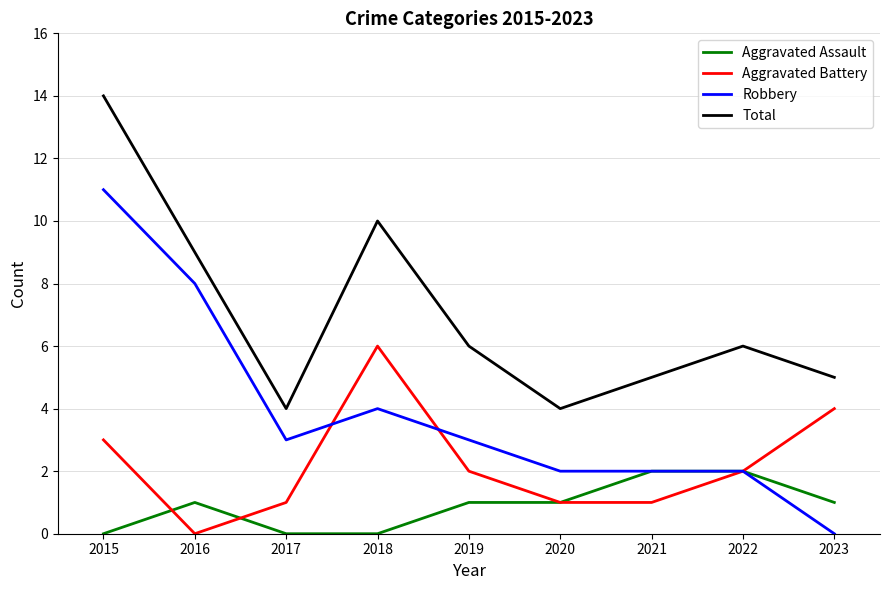

Which category has the highest value across all series?

2015